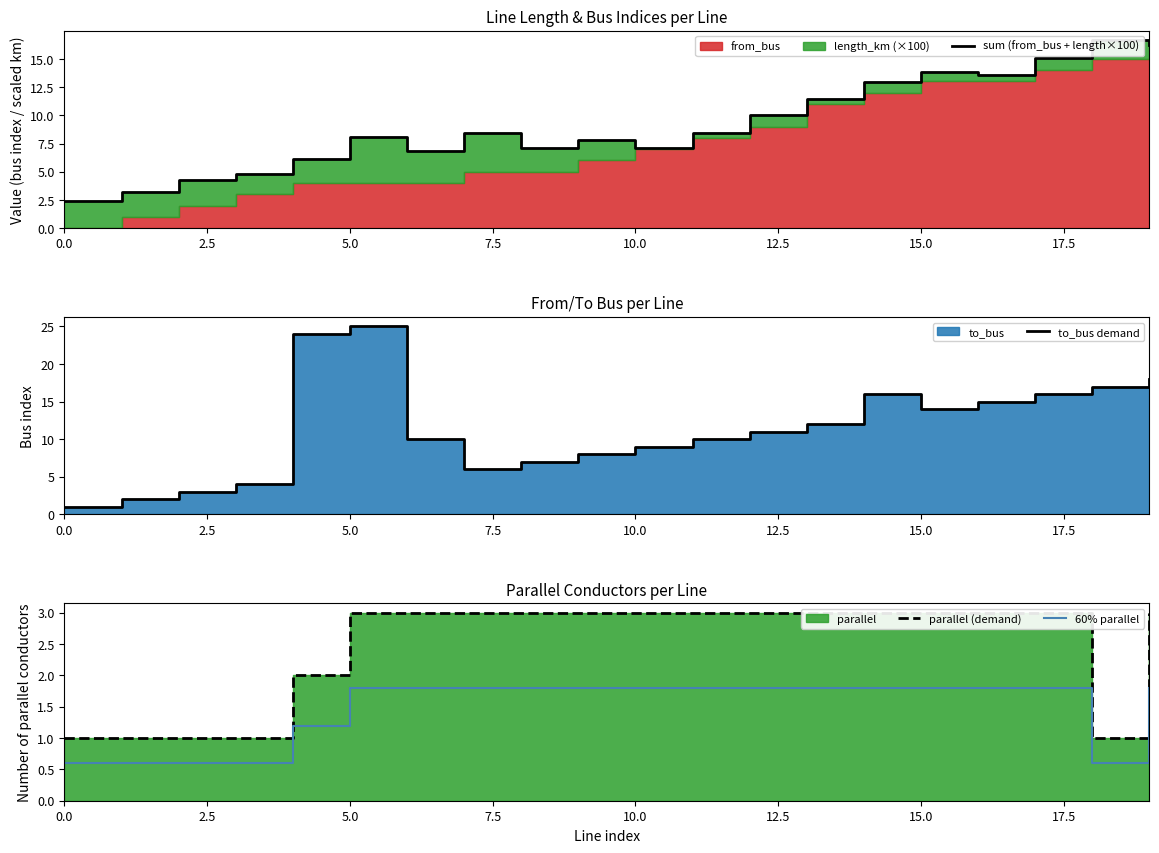

True or false: parallel (demand) and sum (from_bus + length×100) cross at least once.

False